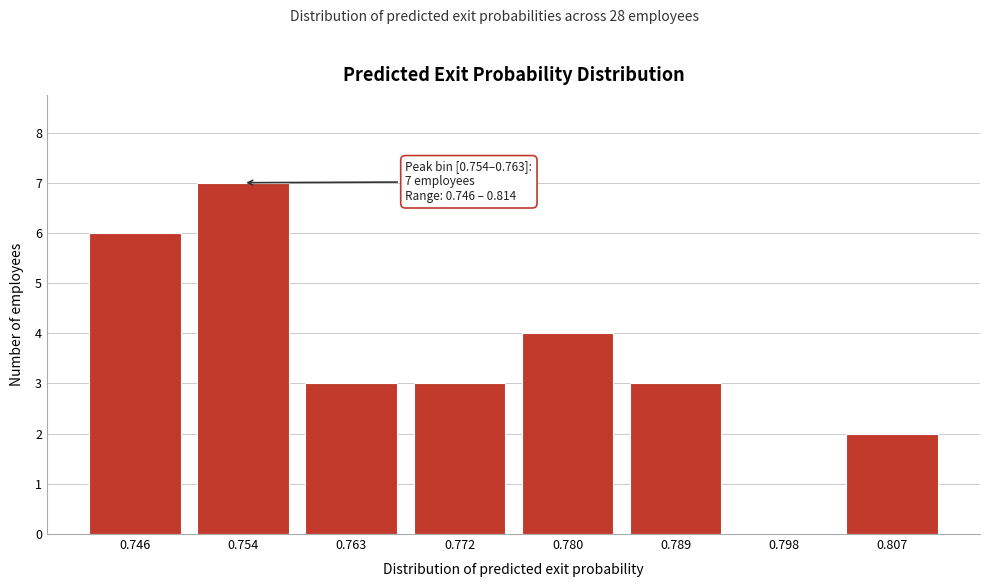

Reading left to right, list all the values displayed in this chart.

0.746=6	0.754=7	0.763=3	0.772=3	0.780=4	0.789=3	0.798=0	0.807=2